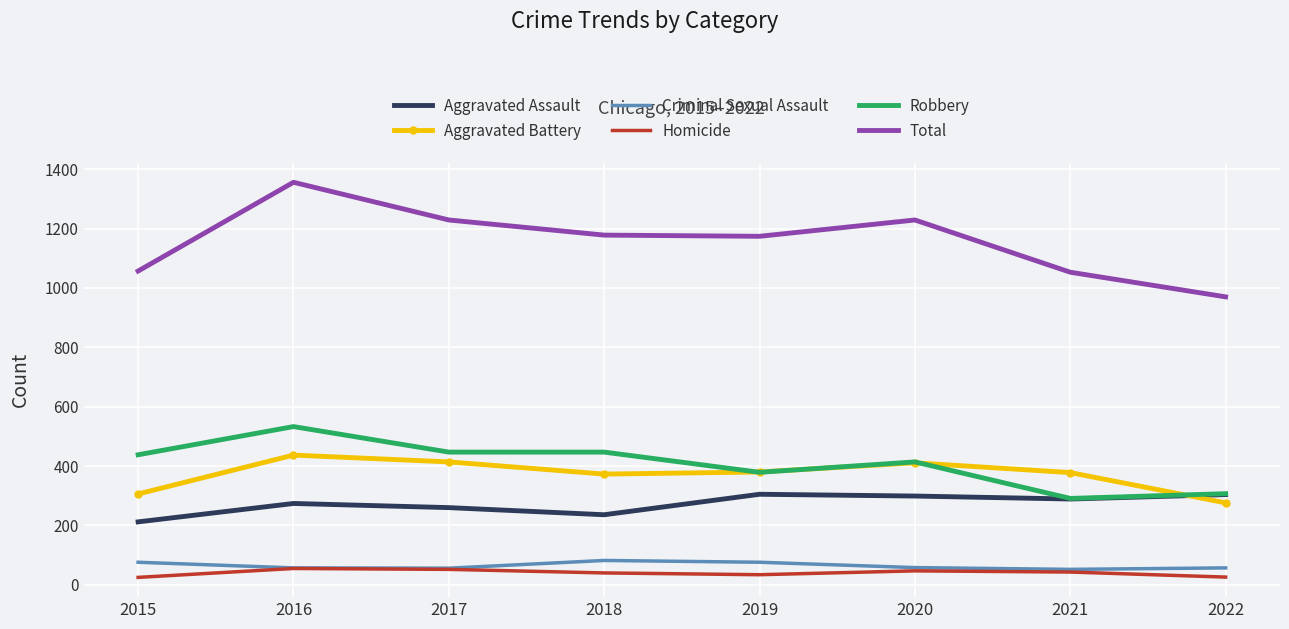

Is it true that Homicide equals 52 at 2017?

True